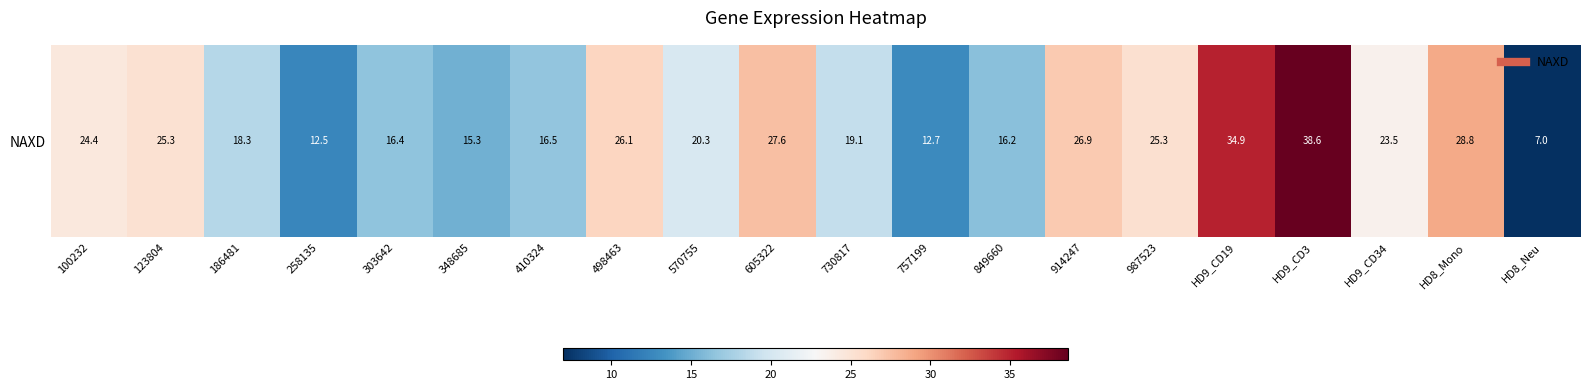

Reading left to right, extract all data points from this chart.

24.4	25.3	18.3	12.5	16.4	15.3	16.5	26.1	20.3	27.6	19.1	12.7	16.2	26.9	25.3	34.9	38.6	23.5	28.8	7.0